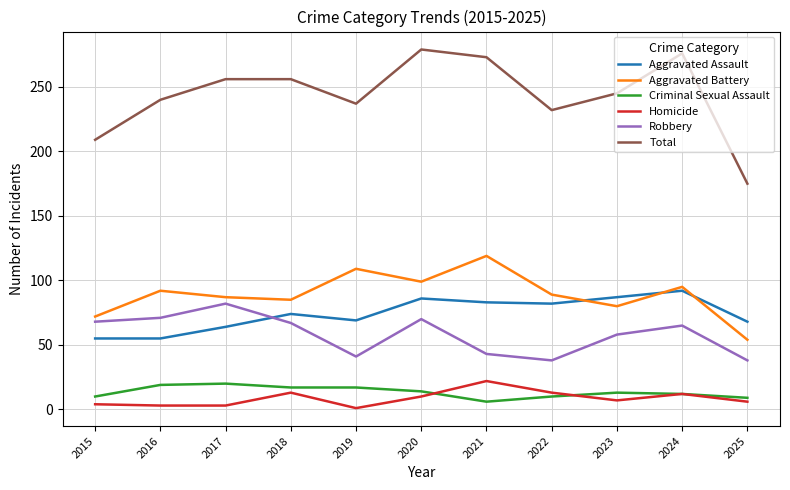

Does the chart have visible grid lines?

Yes